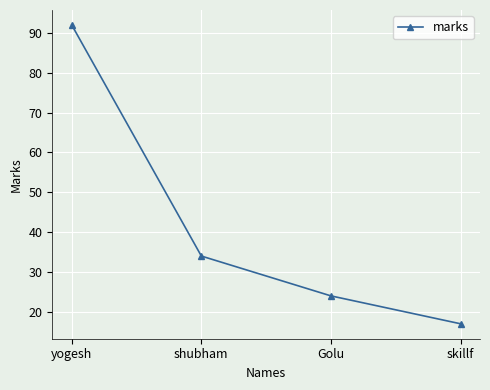

Is this an area chart (filled region under the line)?

No